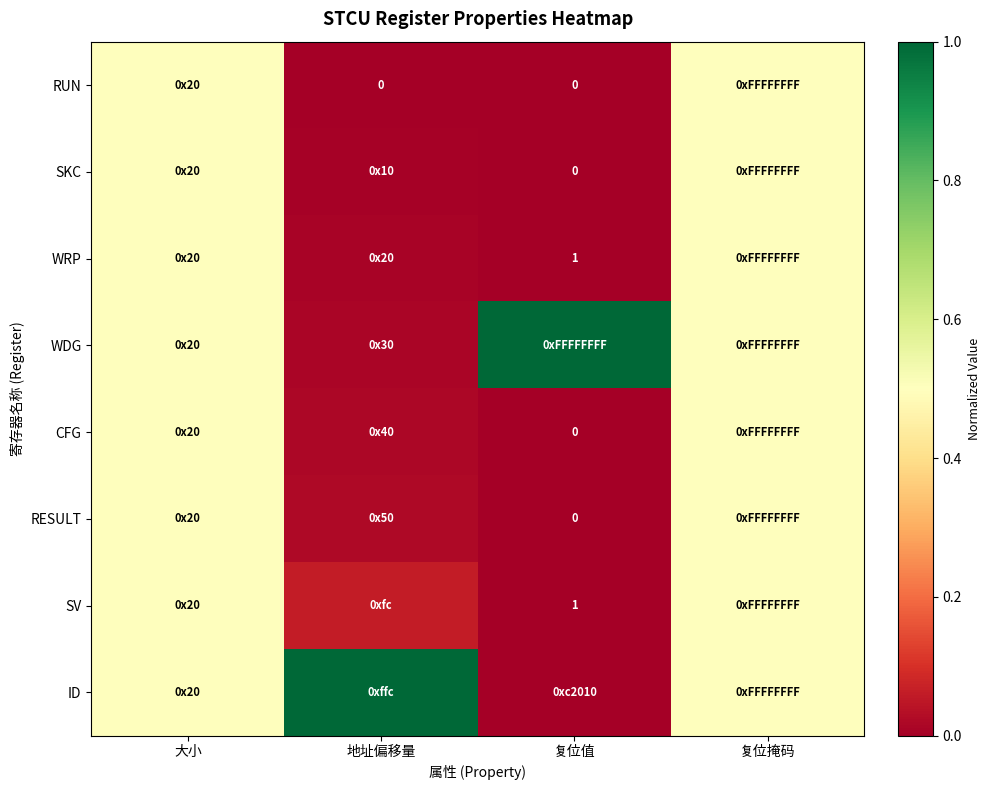

How many positive values does the CFG series have?

3